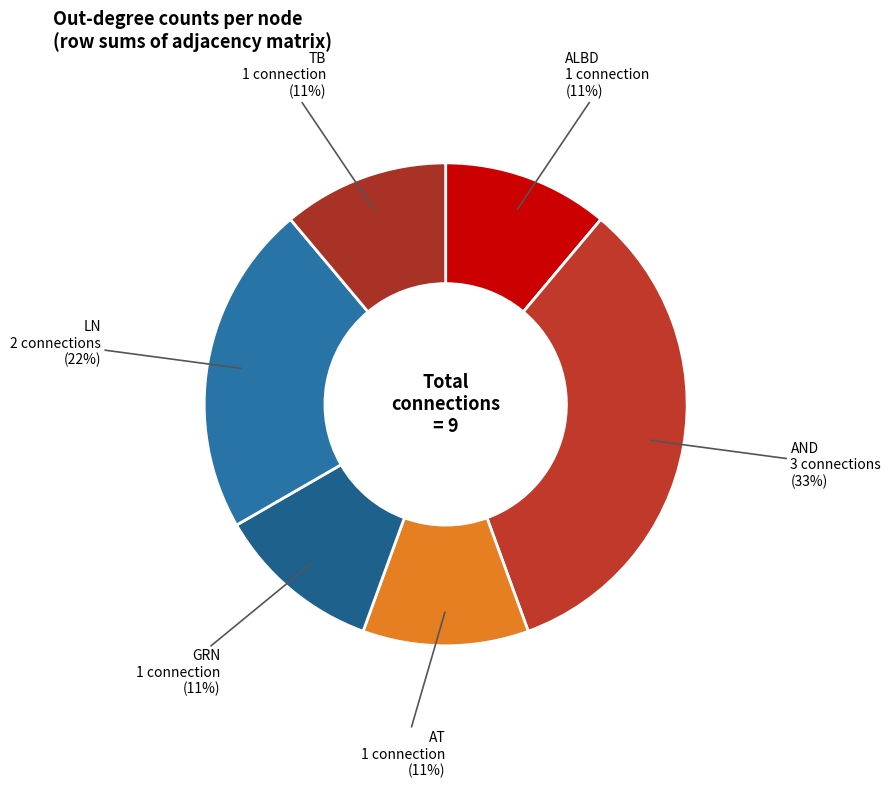

How many slices are in this pie chart?

6